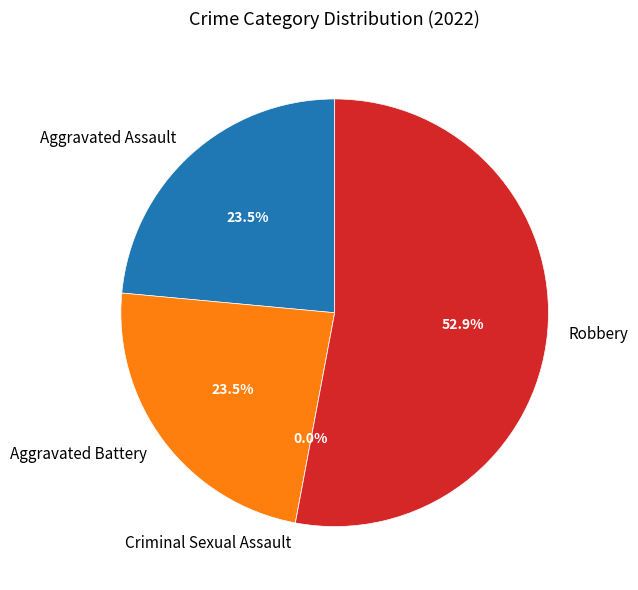

Which category has the biggest portion of the pie?

Robbery